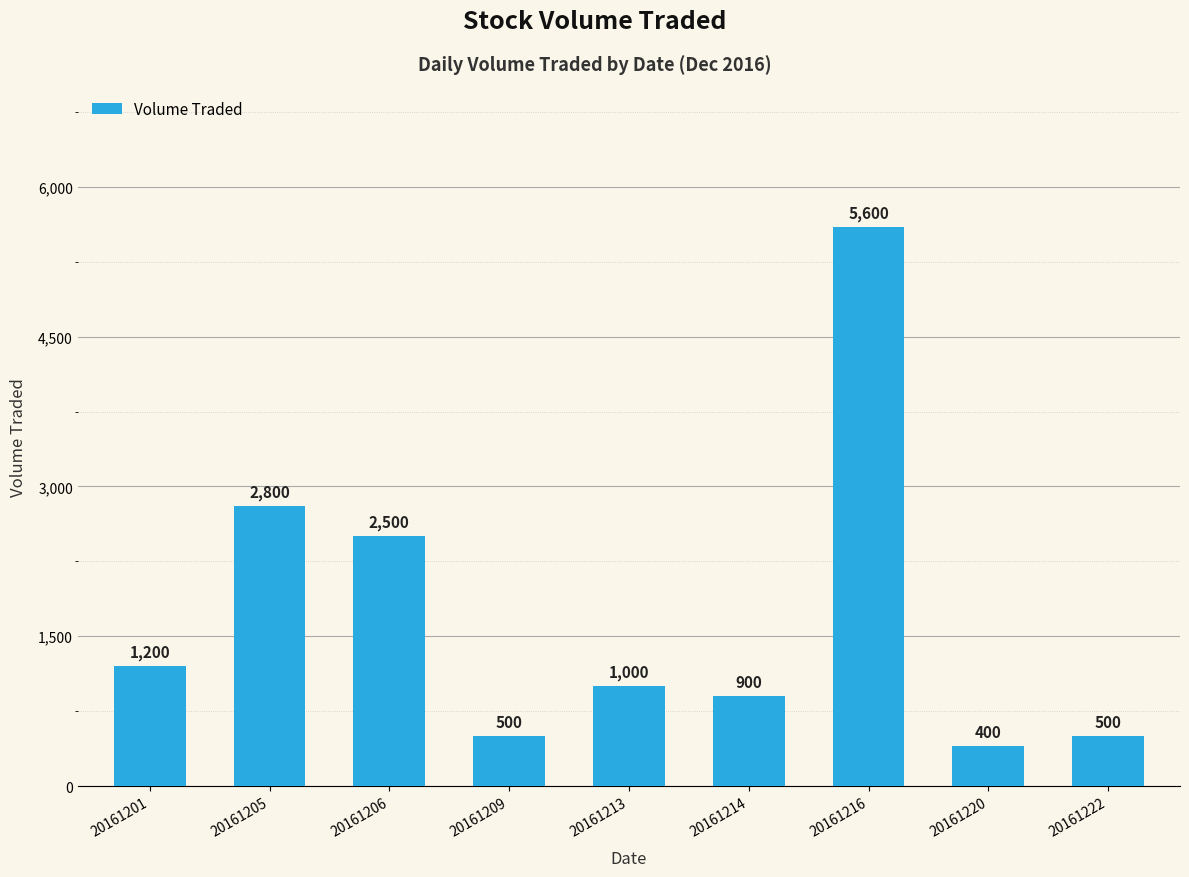

Where does the data first go above 1000?

20161201